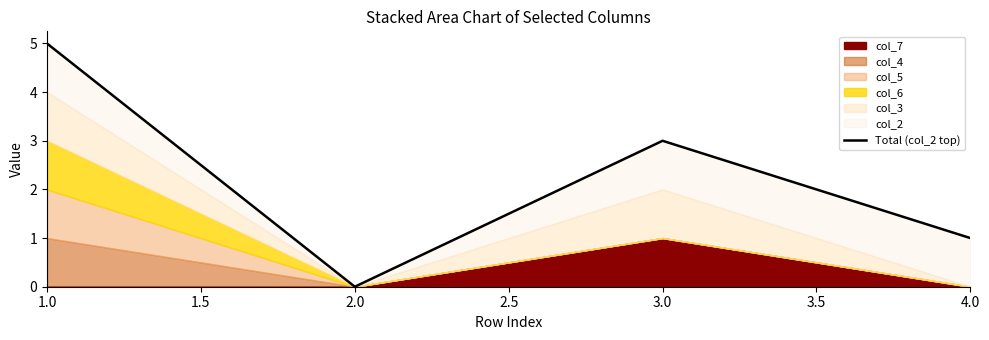

True or false: the data has more than 2 interior local peaks.

False